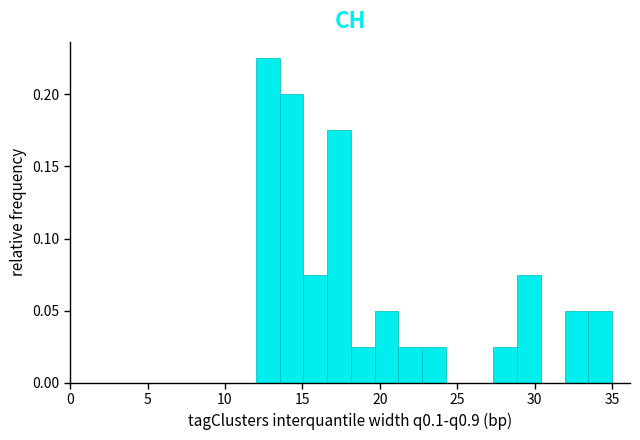

Read against the x-axis, roughly where is the centre of the tallest bar?

13.0